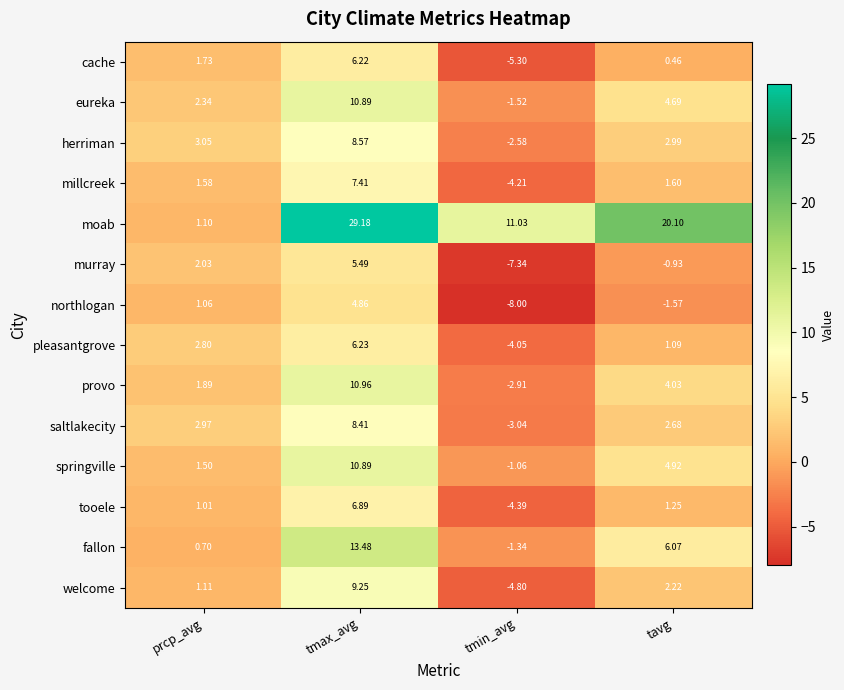

Rank the series at tavg from lowest to highest value.

northlogan, murray, cache, pleasantgrove, tooele, millcreek, welcome, saltlakecity, herriman, provo, eureka, springville, fallon, moab